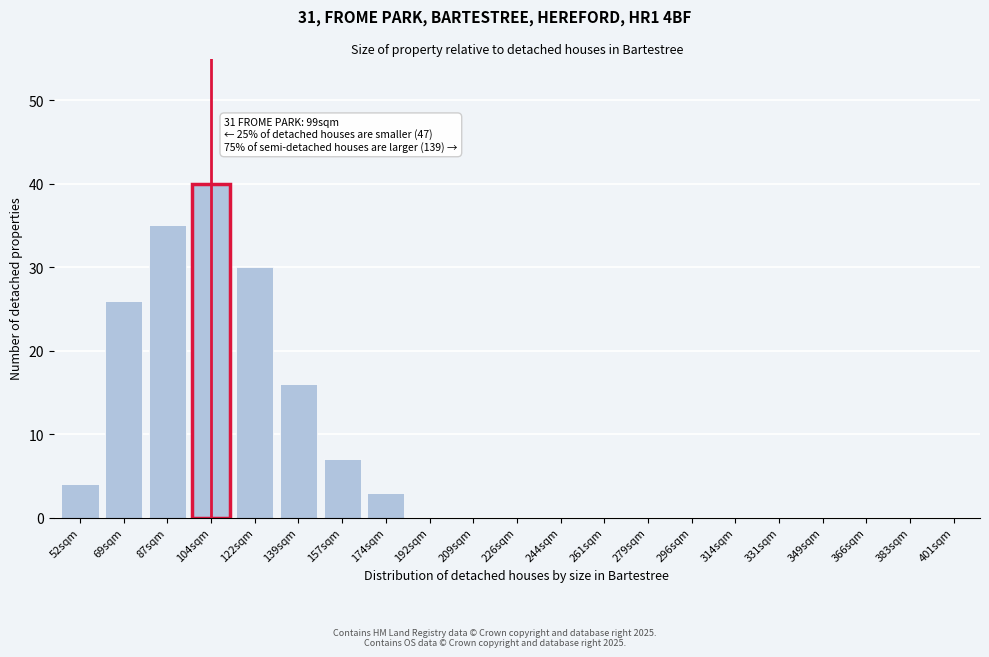

Reading right to left, extract all data points from this chart.

401sqm=0	383sqm=0	366sqm=0	349sqm=0	331sqm=0	314sqm=0	296sqm=0	279sqm=0	261sqm=0	244sqm=0	226sqm=0	209sqm=0	192sqm=0	174sqm=3	157sqm=7	139sqm=16	122sqm=30	104sqm=40	87sqm=35	69sqm=26	52sqm=4